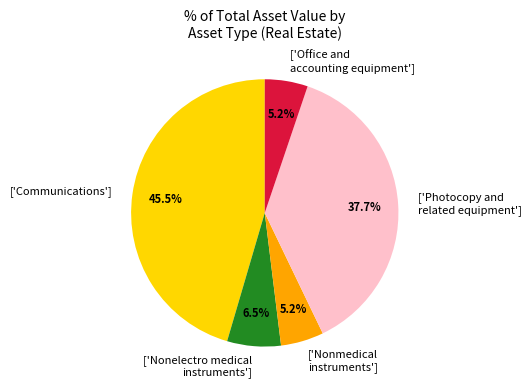

Count the number of slices in the pie.

5